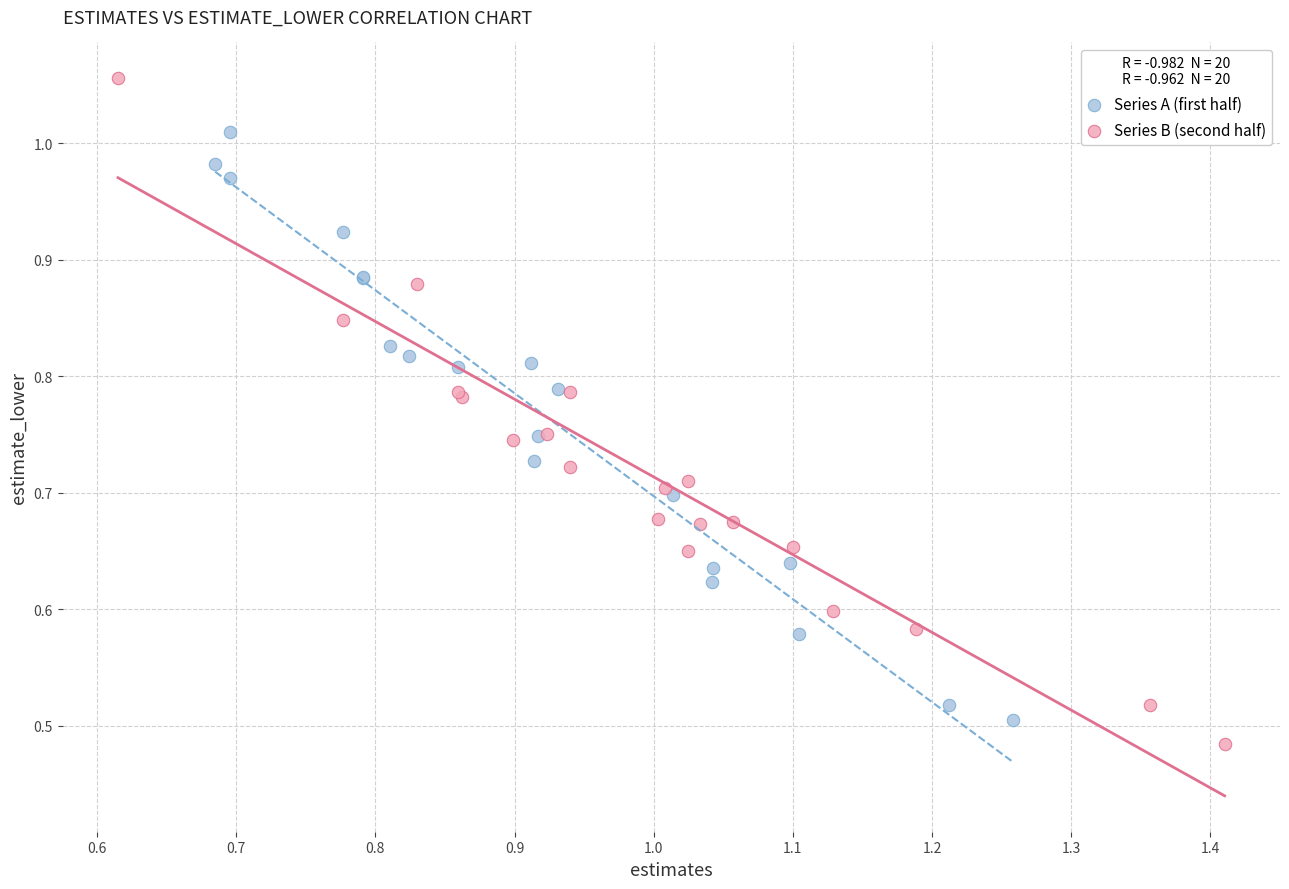

What are all the series names shown in the legend?

Series A (first half), Series B (second half)